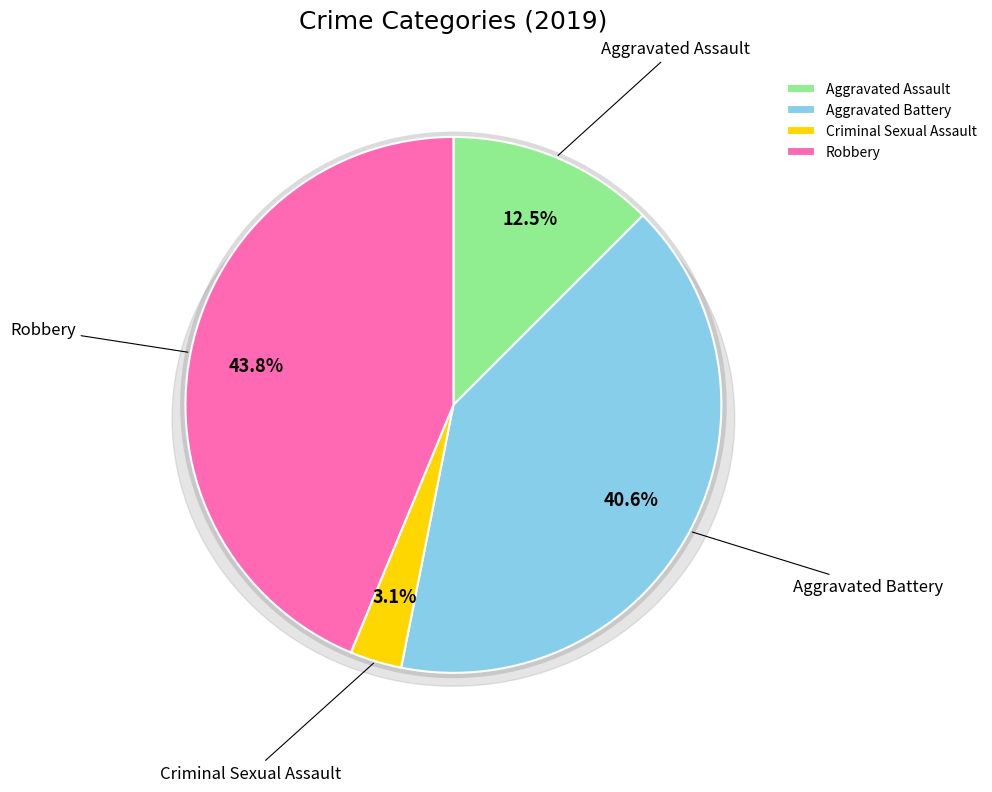

What is the change in value from Aggravated Battery to Robbery?

+1